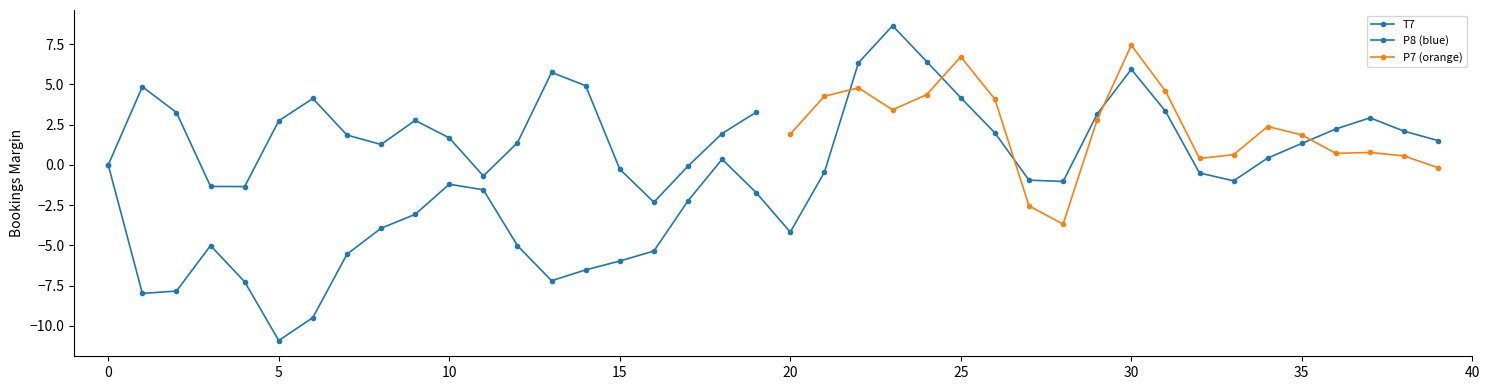

What is the difference between the maximum and minimum values in the T7 series?

19.5